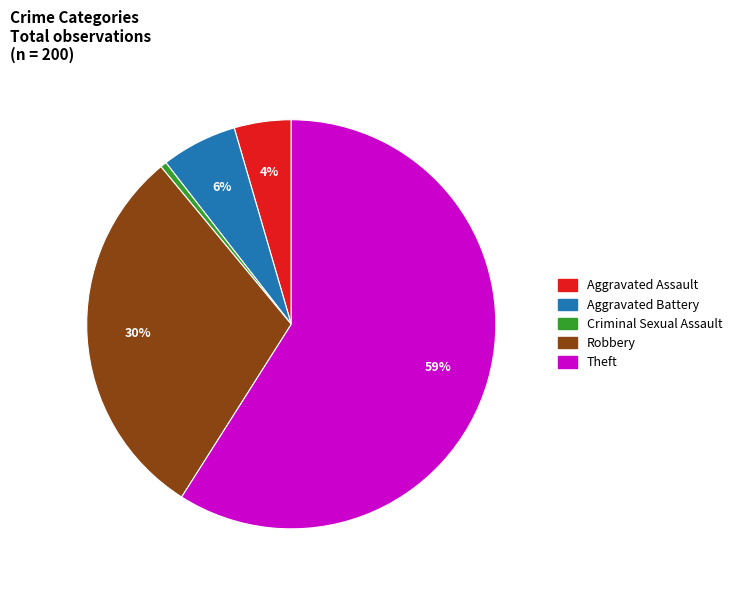

Do Aggravated Battery and Theft together represent more than half of the pie?

Yes